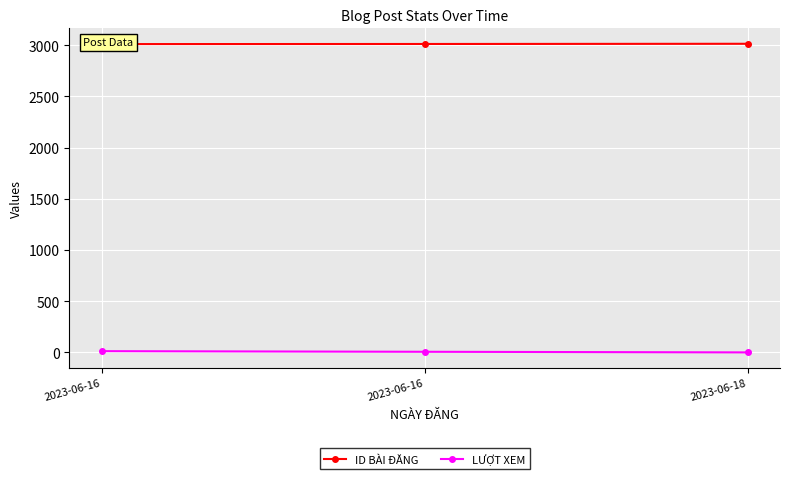

Between 2023-06-16 and 2023-06-18, which is larger?

2023-06-18